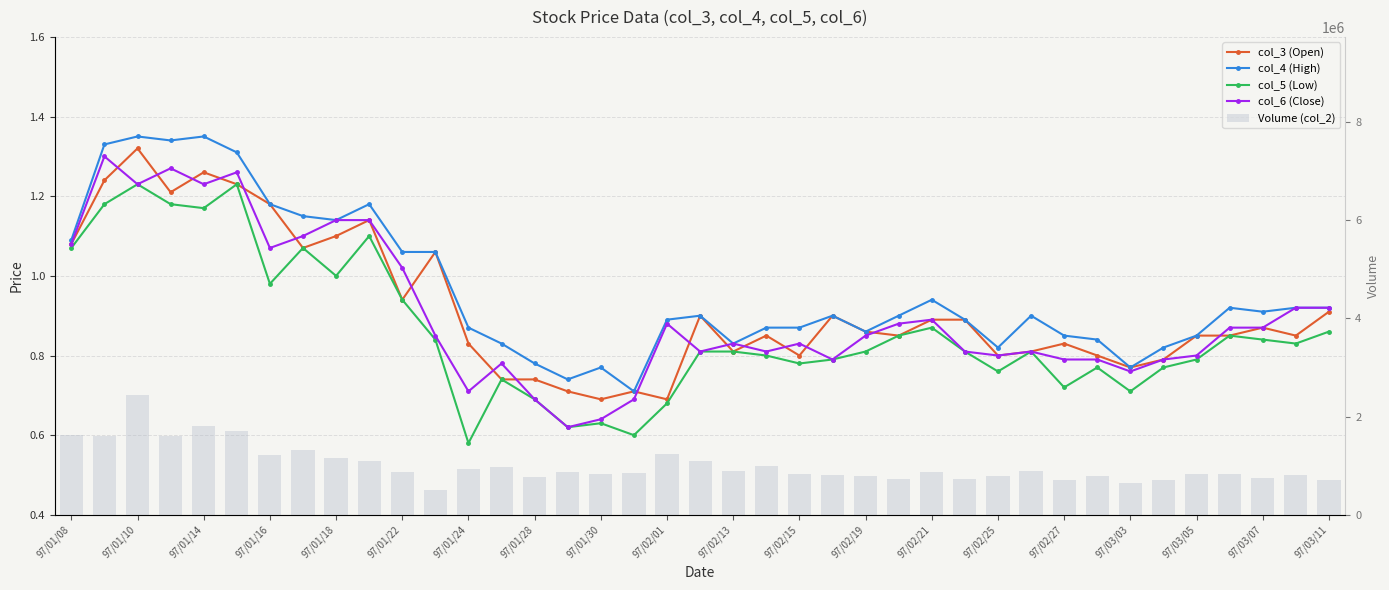

What is the average value of the col_4 (High) series?

1.0